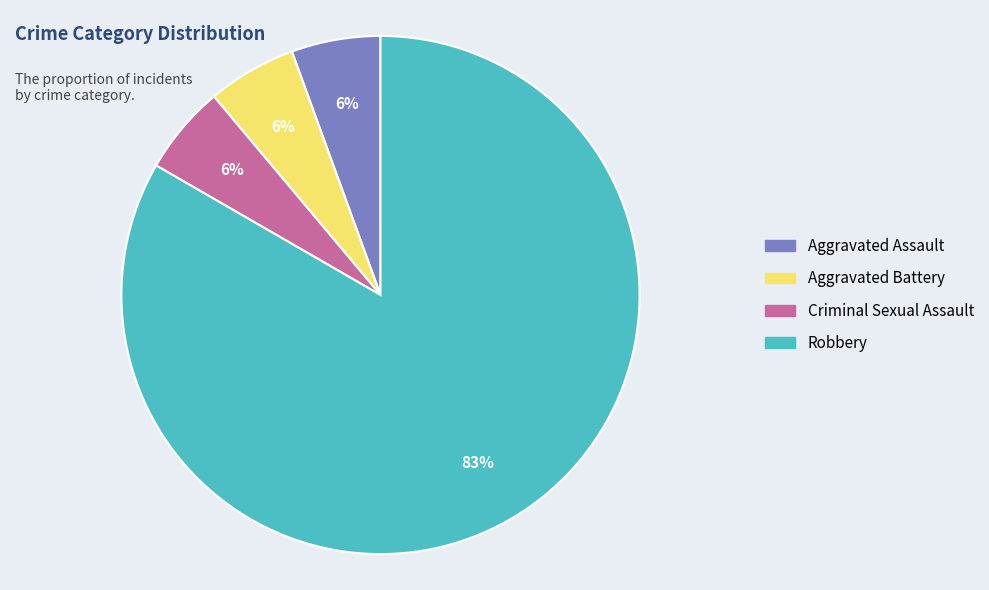

Does Aggravated Battery account for over 50% of the chart?

No